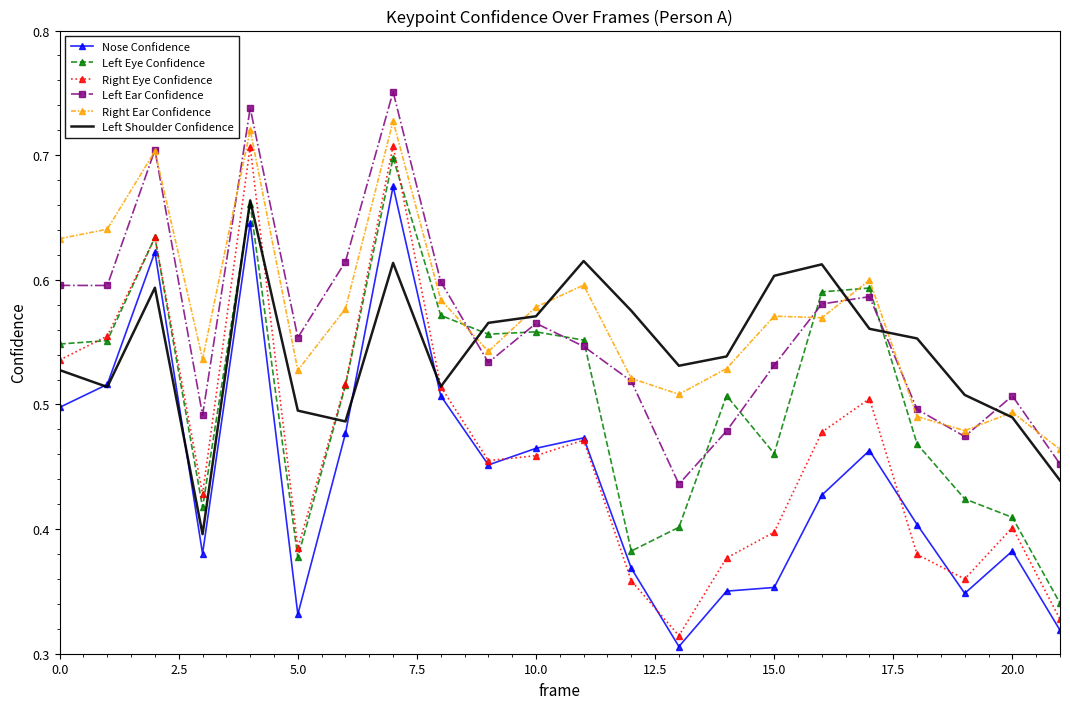

True or false: Right Ear Confidence and Right Eye Confidence cross at least once.

False